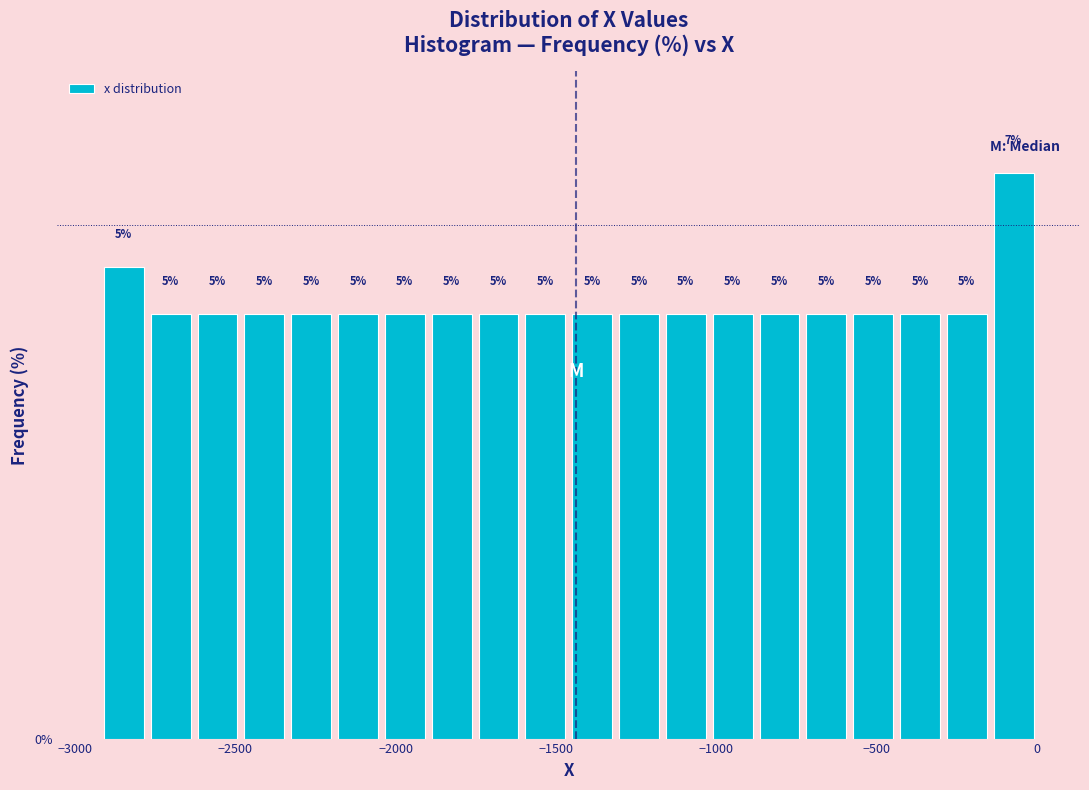

Read against the x-axis, roughly where is the centre of the tallest bar?

-50